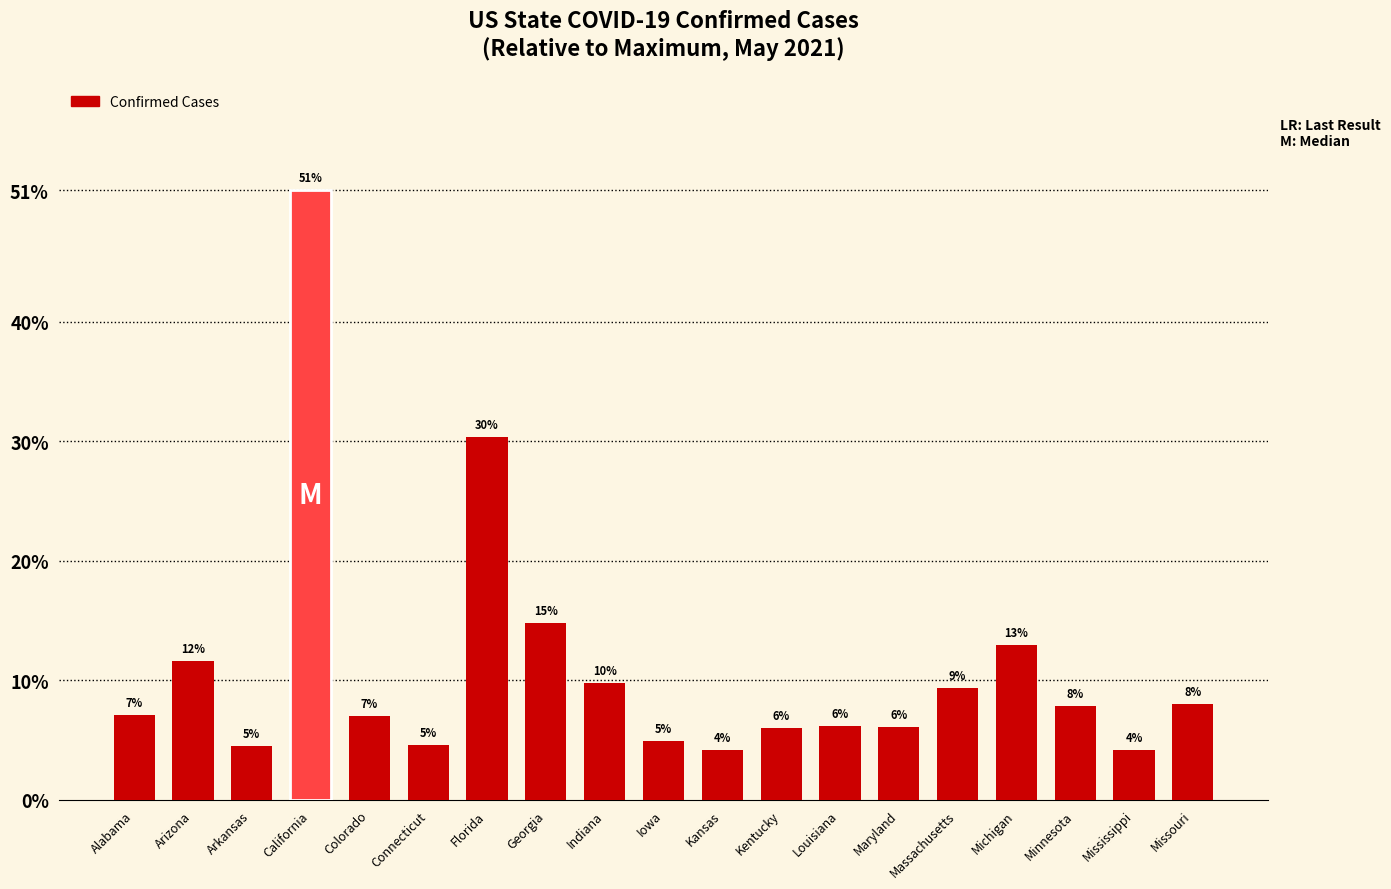

Rank the categories by value from lowest to highest.

Kansas, Mississippi, Arkansas, Connecticut, Iowa, Kentucky, Maryland, Louisiana, Colorado, Alabama, Minnesota, Missouri, Massachusetts, Indiana, Arizona, Michigan, Georgia, Florida, California